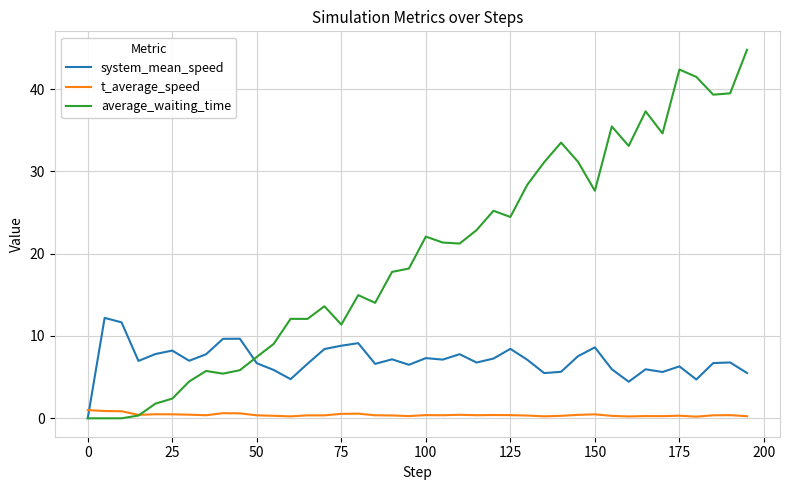

True or false: t_average_speed and system_mean_speed intersect in this chart.

True